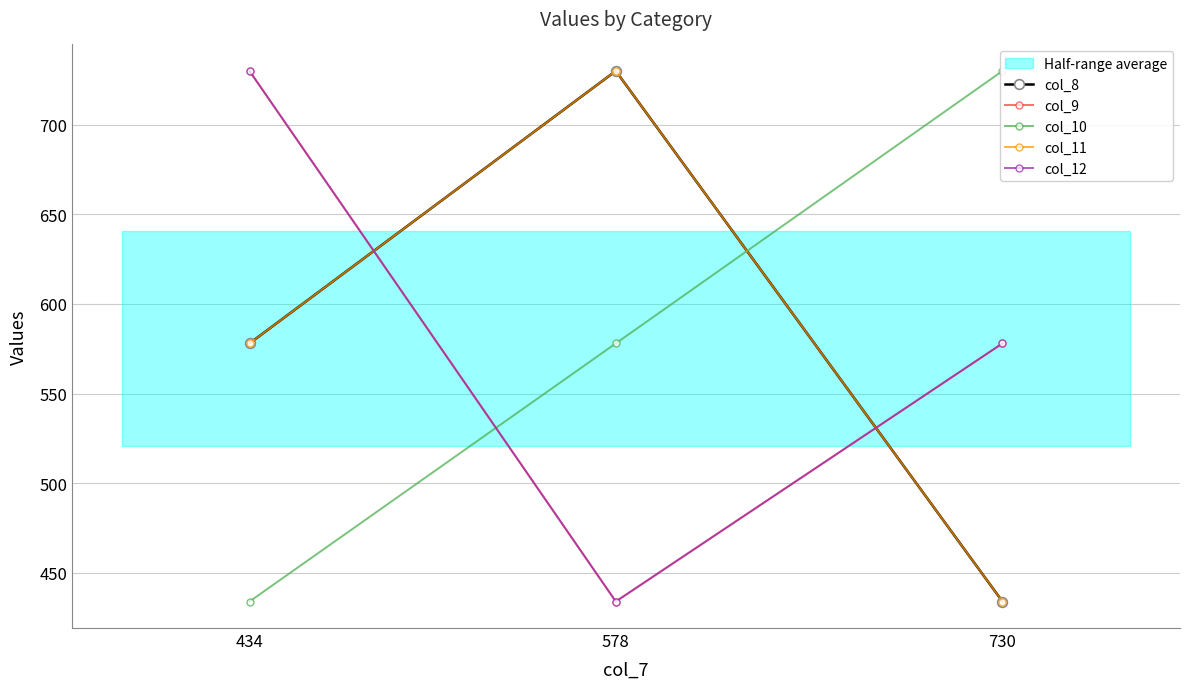

How many lines are shown in the chart?

5